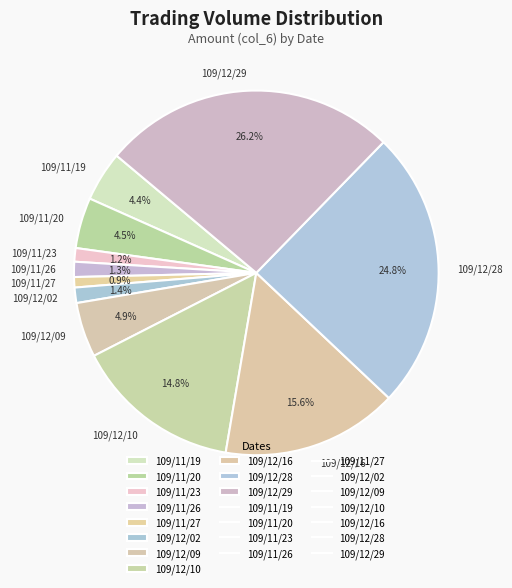

The 109/12/10 slice represents 15% of the pie. True or false?

True